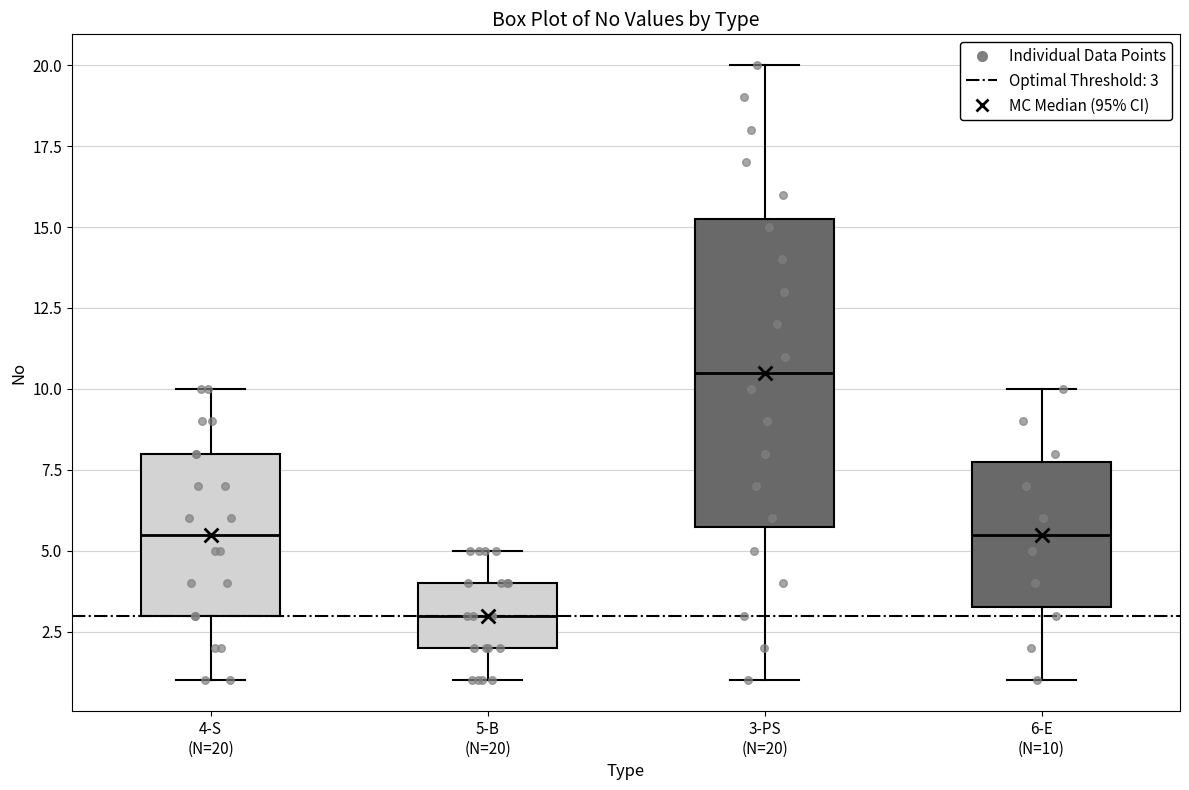

Reading left to right, transcribe this box plot: for each box, give where its median line is, the range the box spans, and where its two whiskers end, as read against the y-axis. The values are not printed on the chart, so give them approximately, as read against the axis.

4-S (N=20): median 5.5, box 3.0 to 8.0, whiskers 1.0 to 10.0
5-B (N=20): median 3.0, box 2.0 to 4.0, whiskers 1.0 to 5.0
3-PS (N=20): median 10.5, box 6.0 to 15.5, whiskers 1.0 to 20.0
6-E (N=10): median 5.5, box 3.5 to 8.0, whiskers 1.0 to 10.0